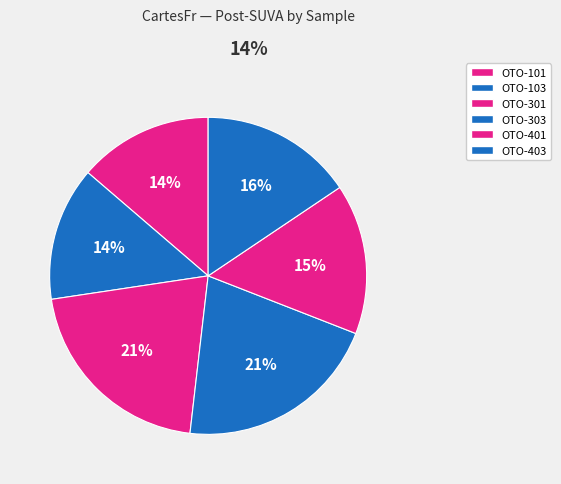

The OTO-403 slice represents 22% of the pie. True or false?

False